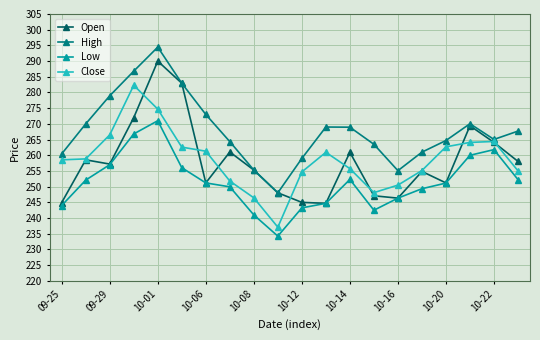

What is the average value of the Open series?

258.1